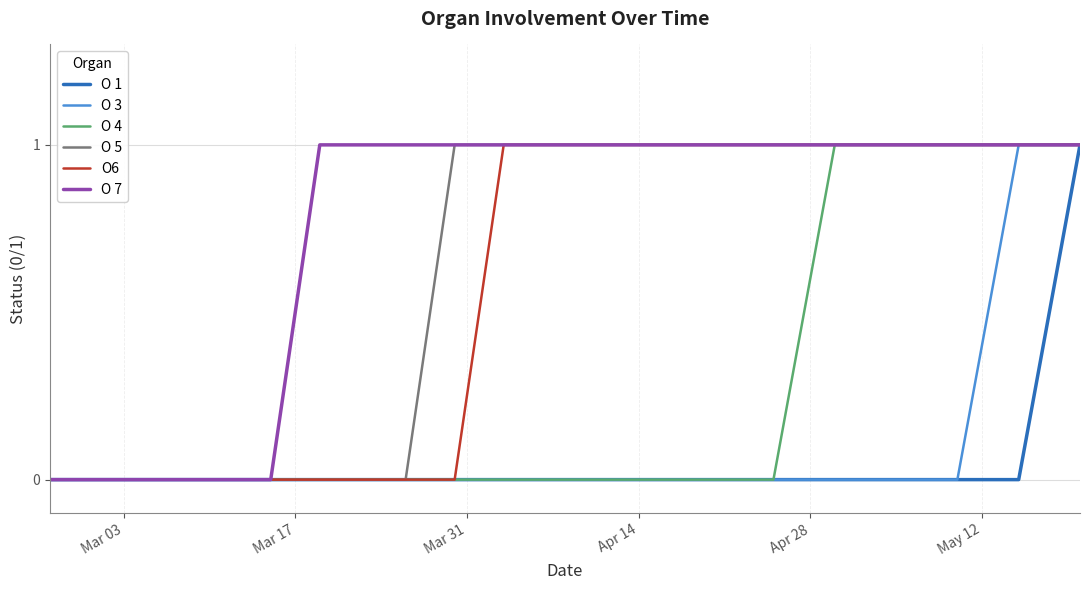

What is the average value of the O6 series?

1